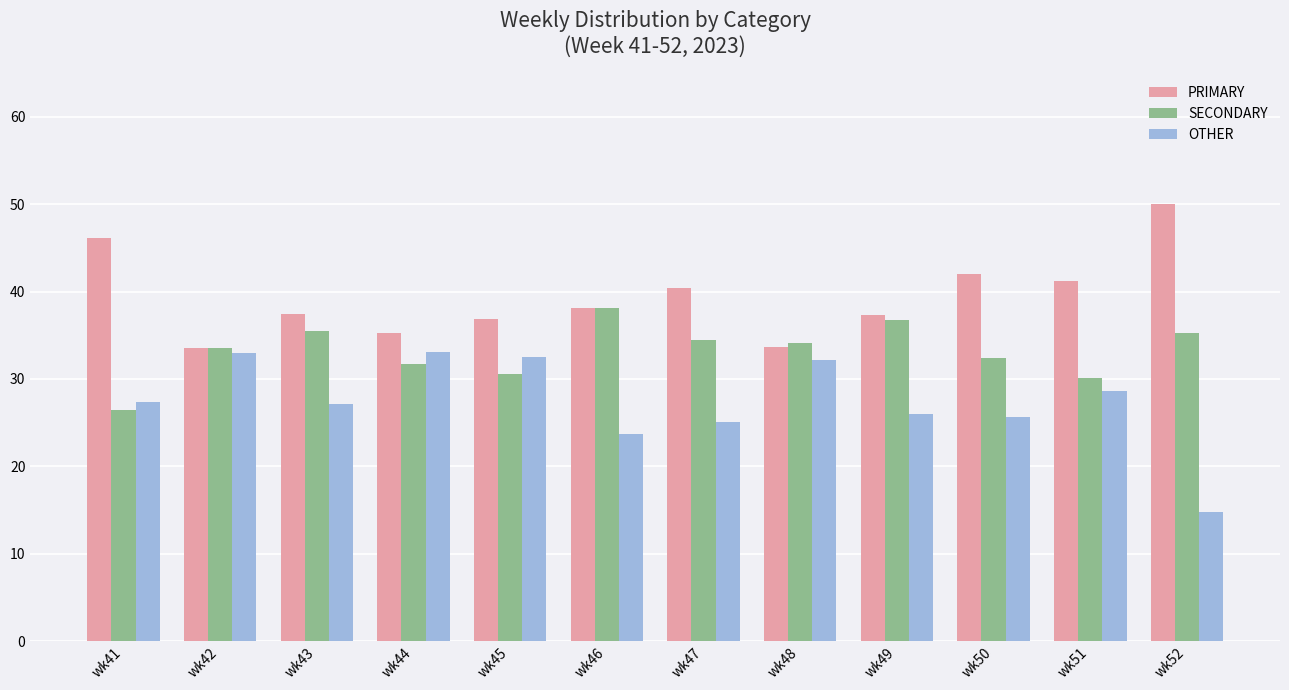

Is the value of OTHER at wk52 greater than the value of SECONDARY at wk49?

No